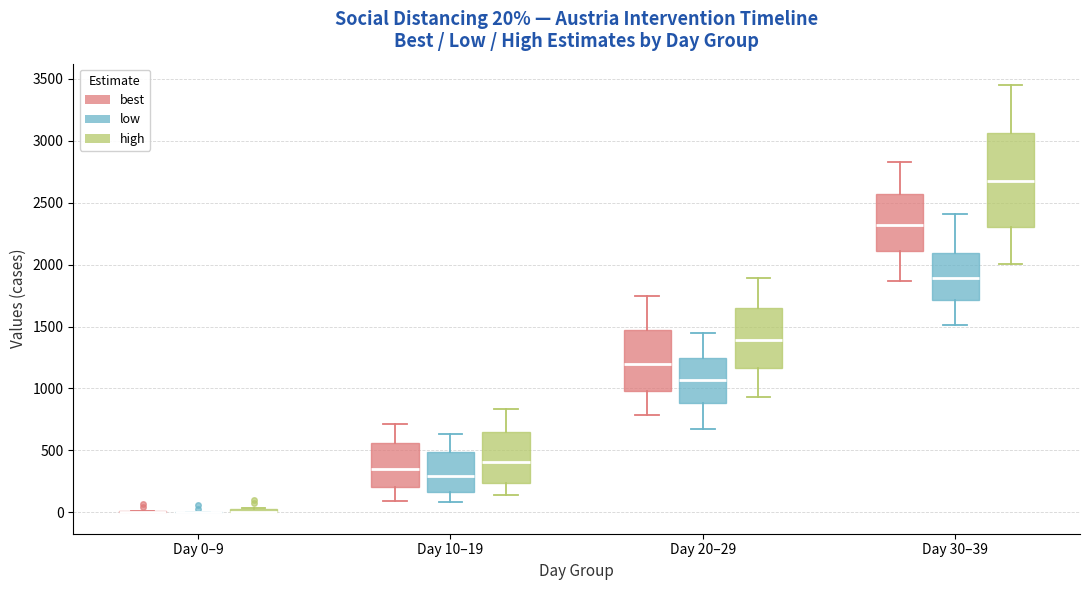

Comparing the boxes themselves (not the whiskers), which one is the tallest?

Day 30–39 (high)